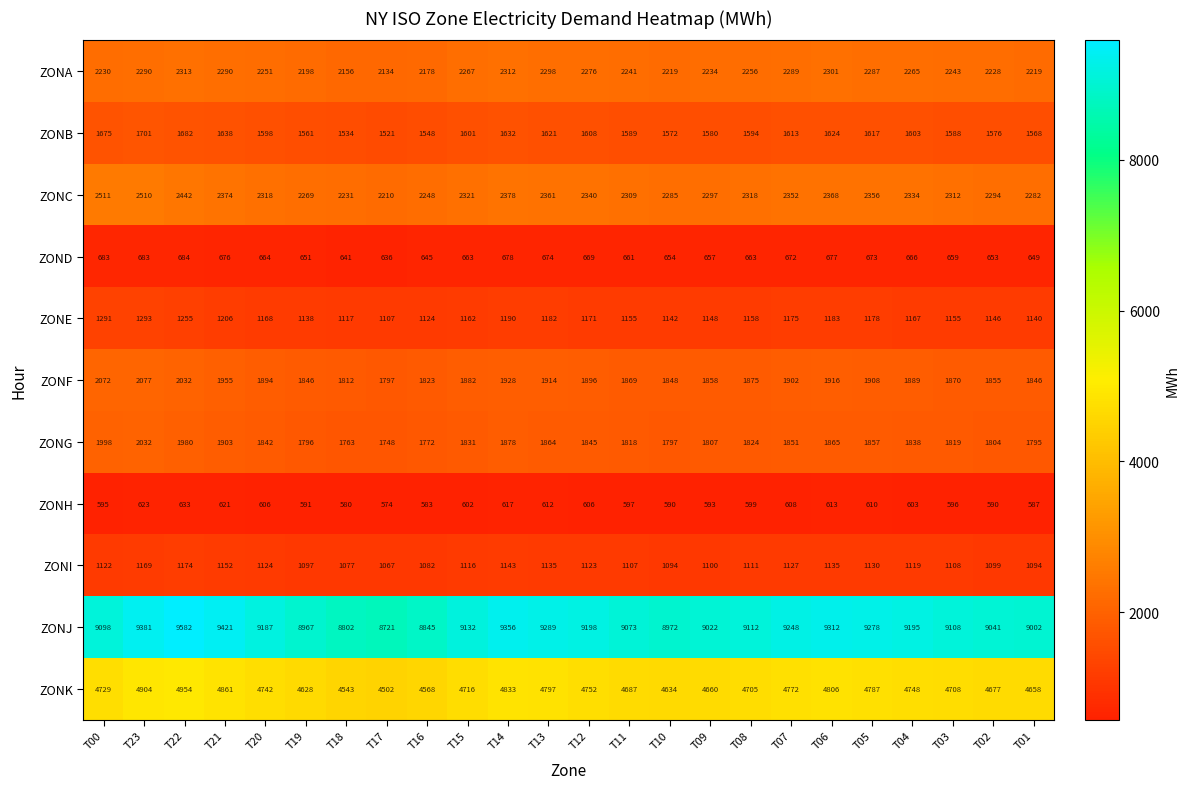

At how many categories does at least one series exceed 8862?

21